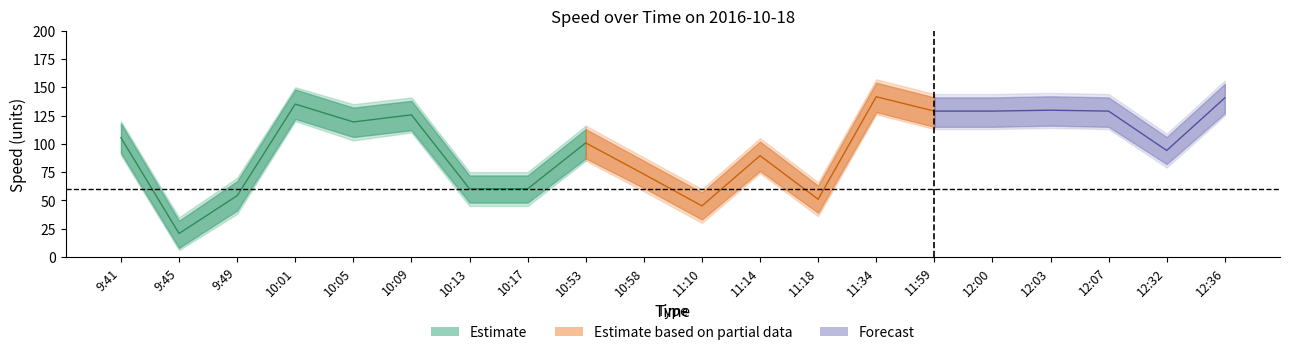

Rank the categories by int_center value from highest to lowest.

11:34, 12:36, 10:01, 12:03, 11:59, 12:00, 12:07, 10:09, 10:05, 9:41, 10:53, 12:32, 11:14, 10:58, 10:13, 10:17, 9:49, 11:18, 11:10, 9:45